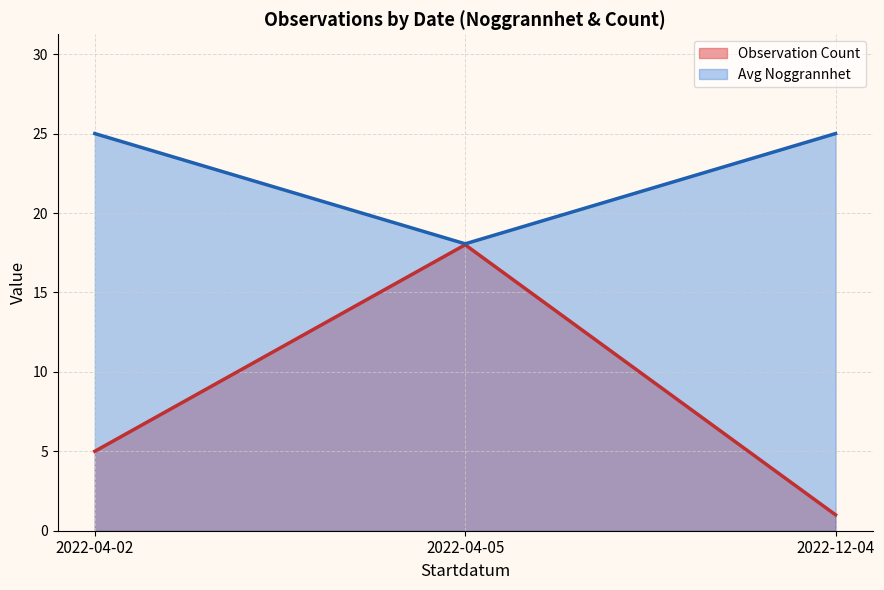

Where is the data nearest to the value 17?

2022-04-05